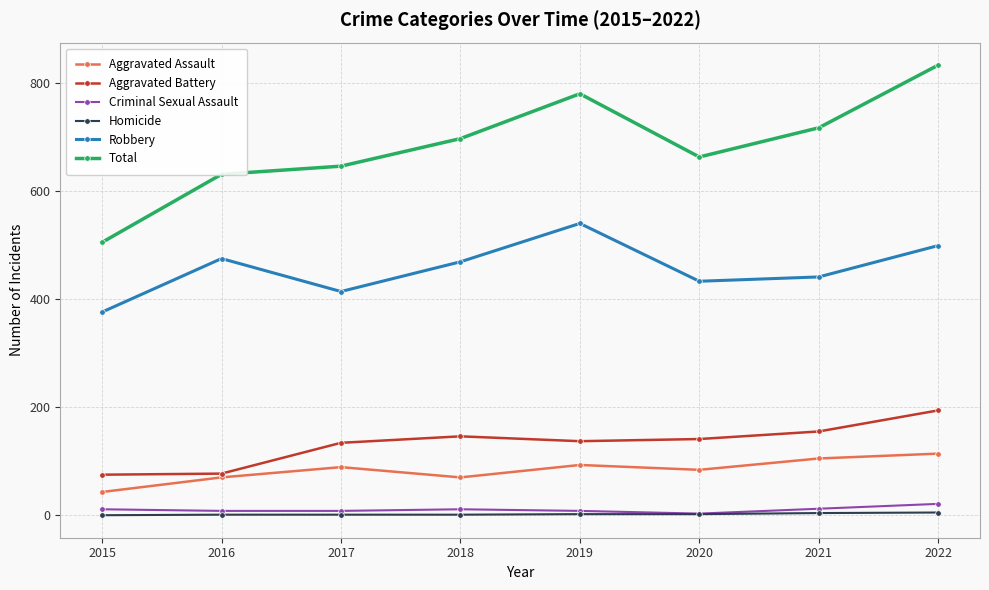

In Robbery, how many points are higher than both neighbors (excluding endpoints)?

2